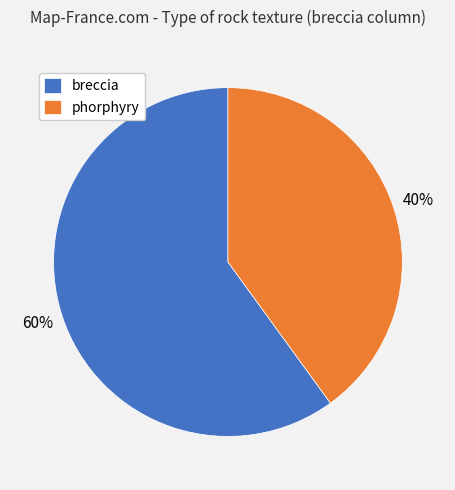

Which category has the biggest portion of the pie?

breccia